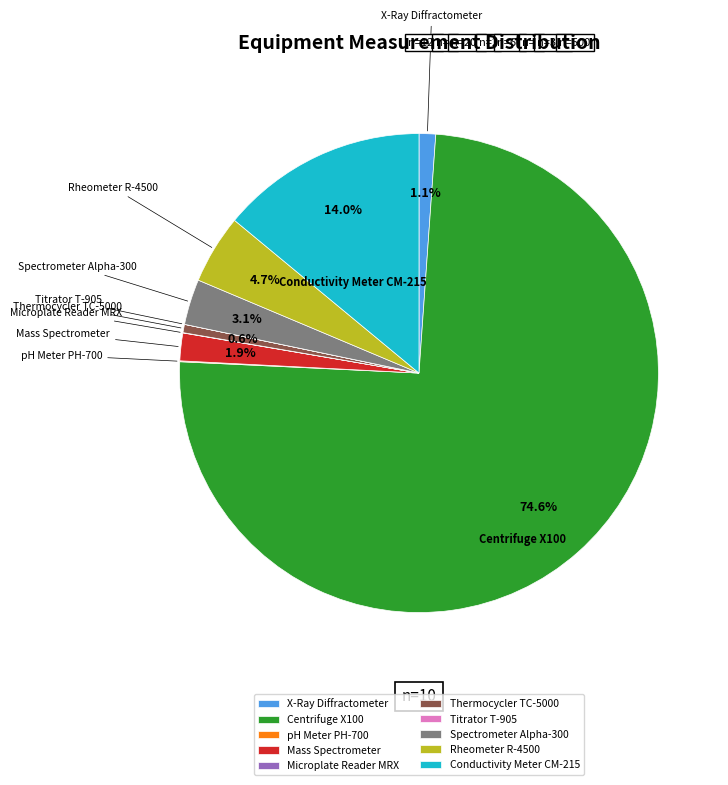

What is the largest slice in the pie chart?

Centrifuge X100